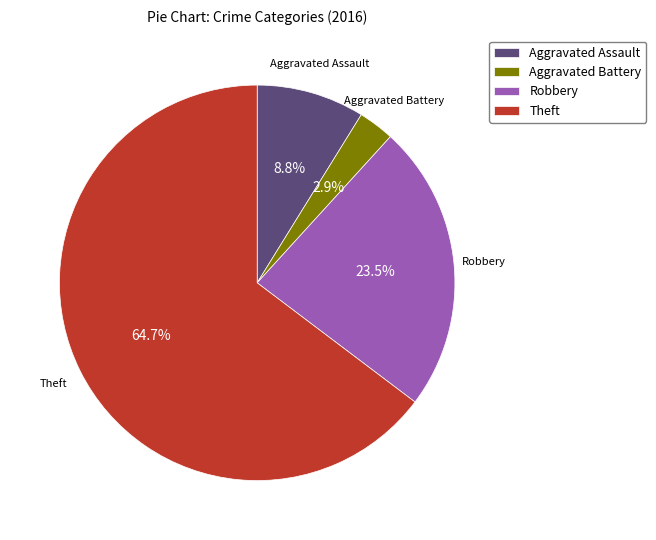

Count the number of slices in the pie.

4